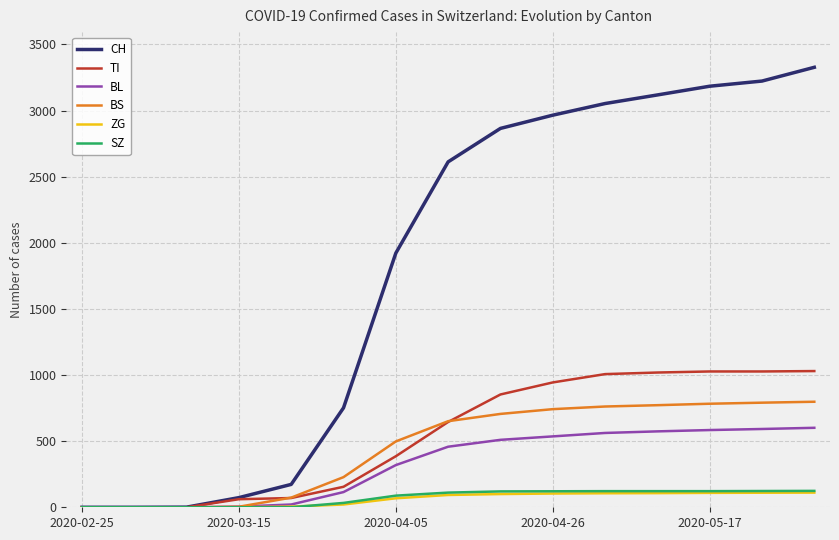

What is the greatest value displayed?

3327